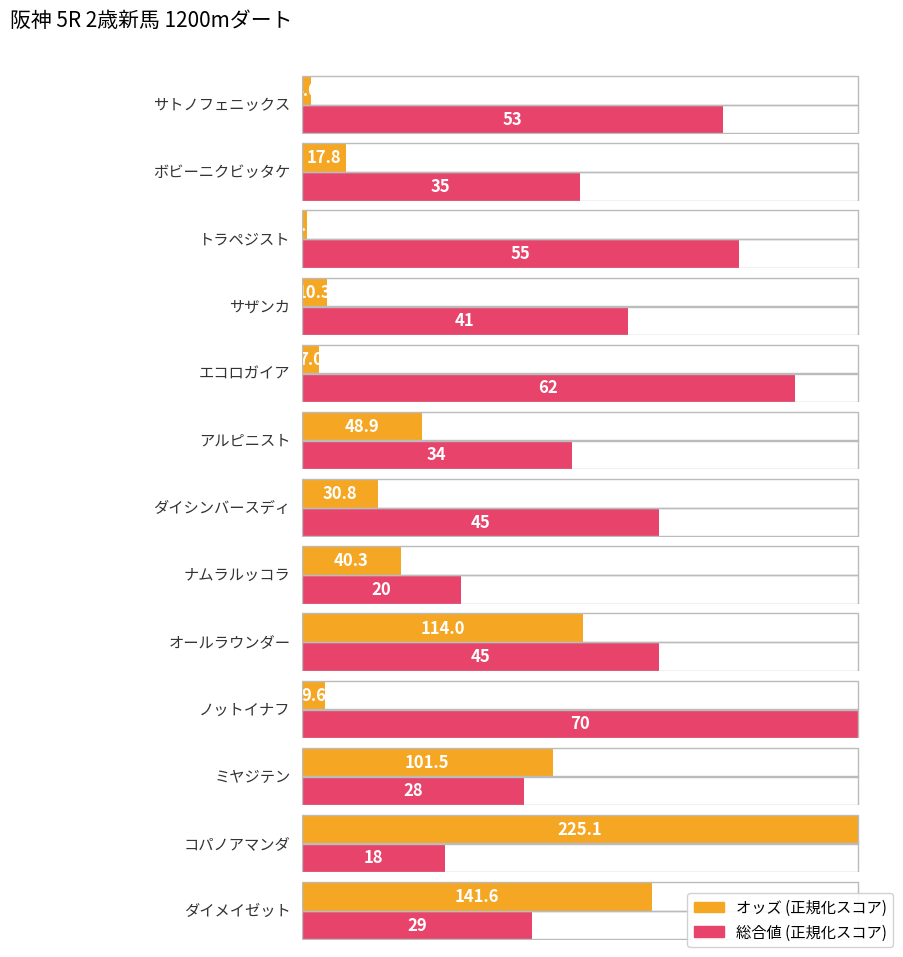

How many values in the 総合値 series exceed 41?

6